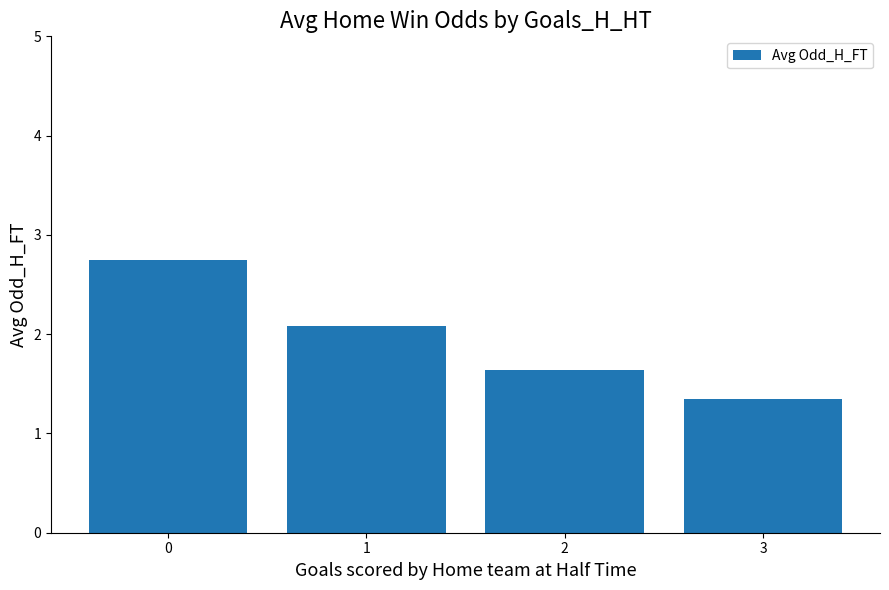

Reading right to left, extract all data points from this chart.

3=1.4	2=1.6	1=2.1	0=2.7